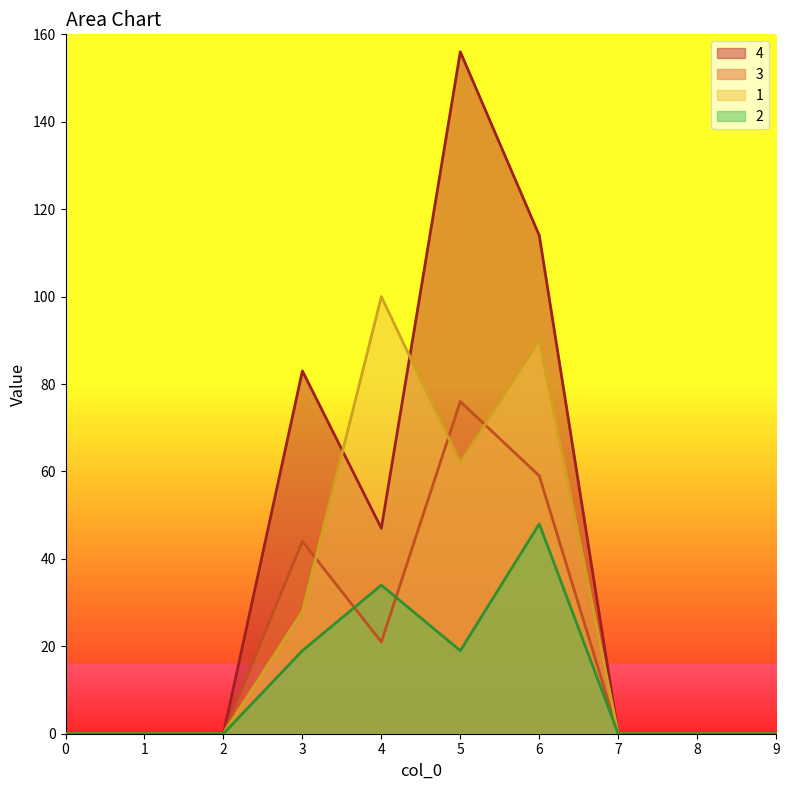

What are all the series names shown in the legend?

4, 3, 1, 2